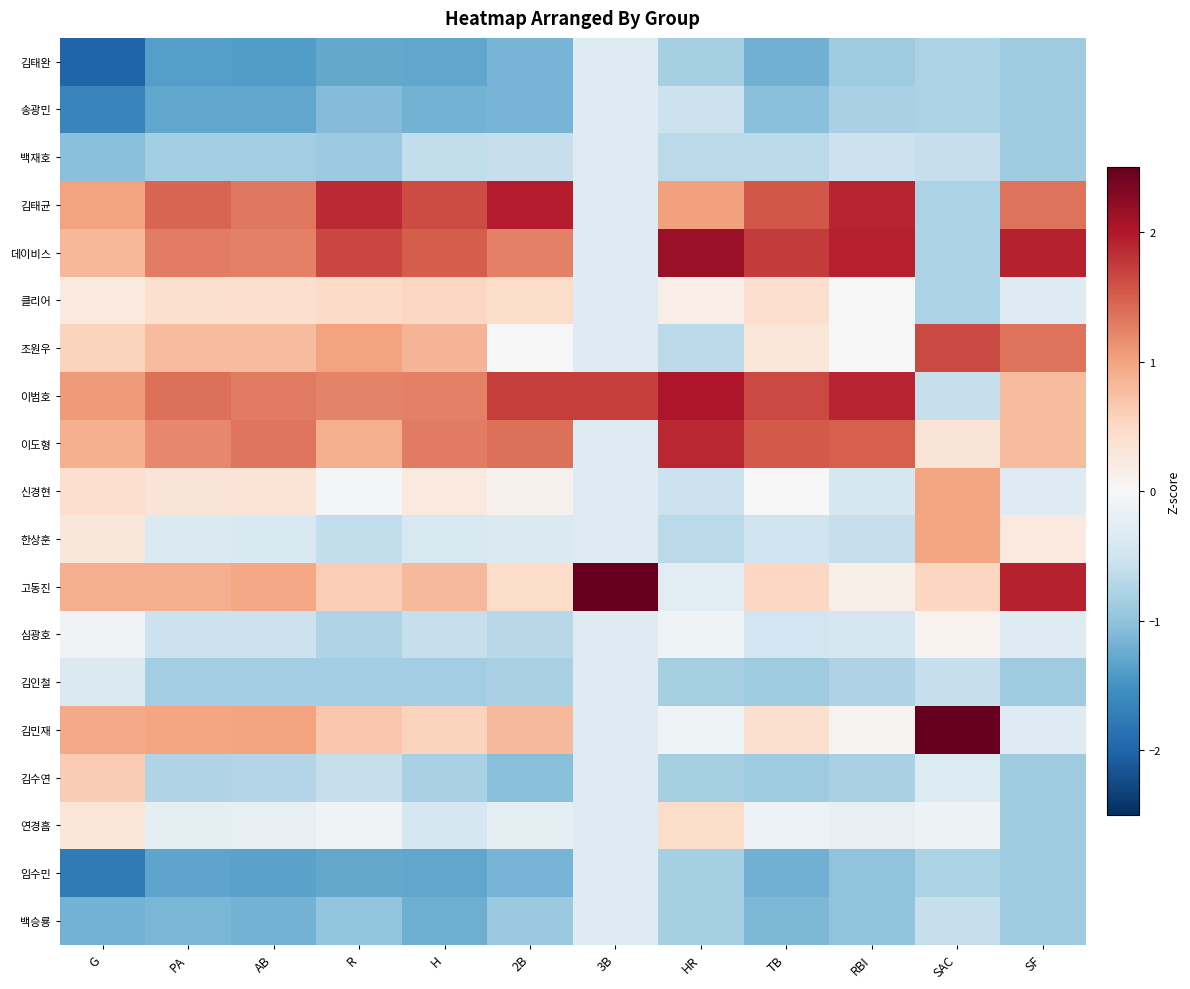

What is the difference between the highest and lowest values at SF?

2.8